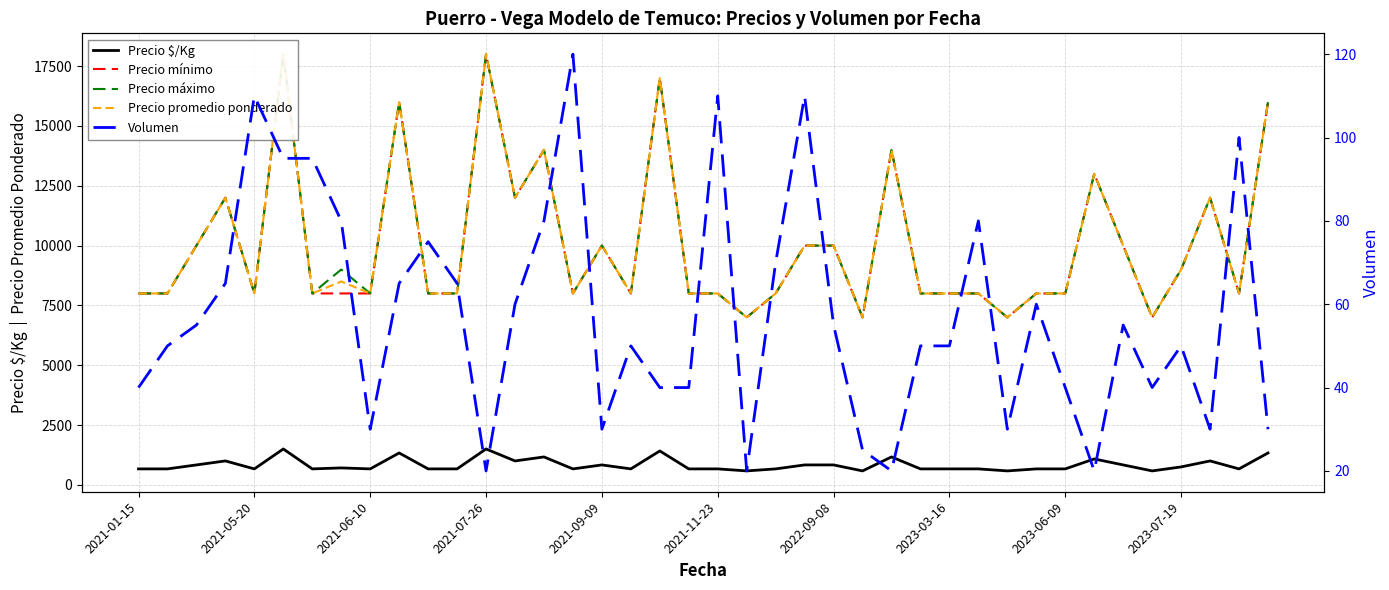

How many interior local peaks does the Precio promedio ponderado series have?

11